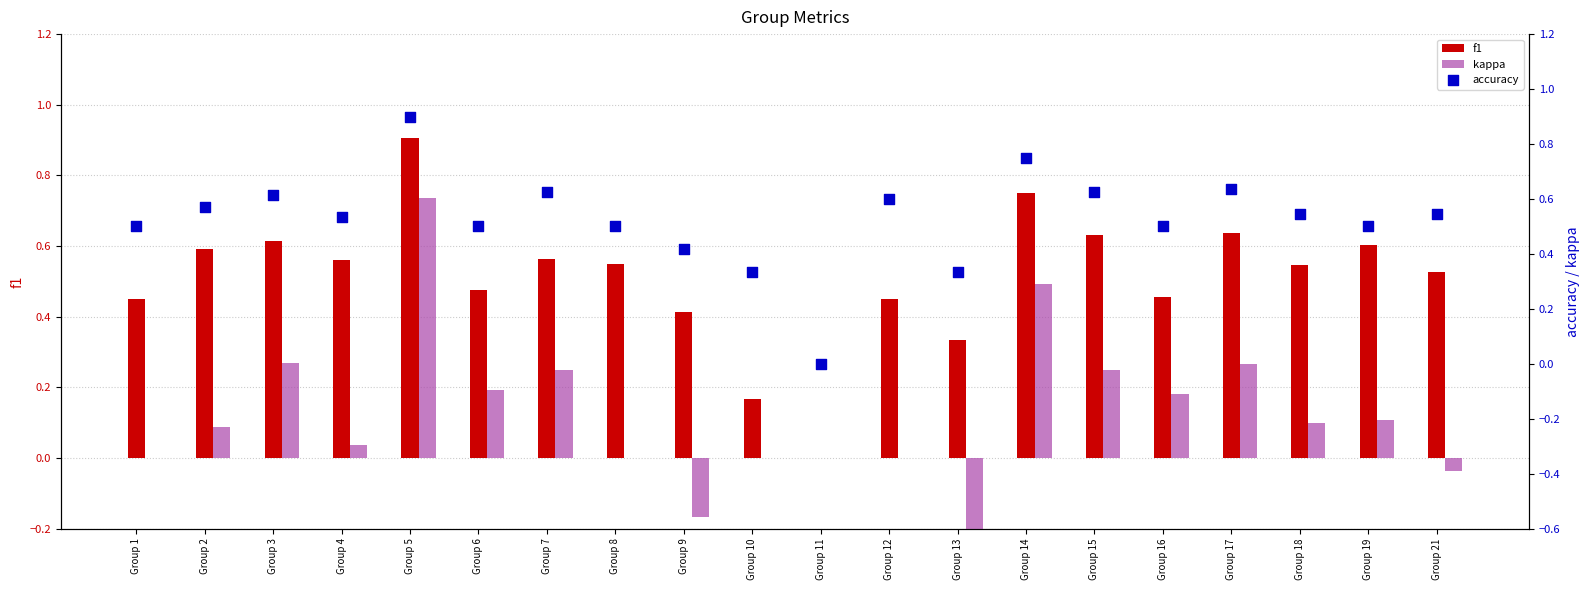

What is the total value across all series at Group 4?

1.1